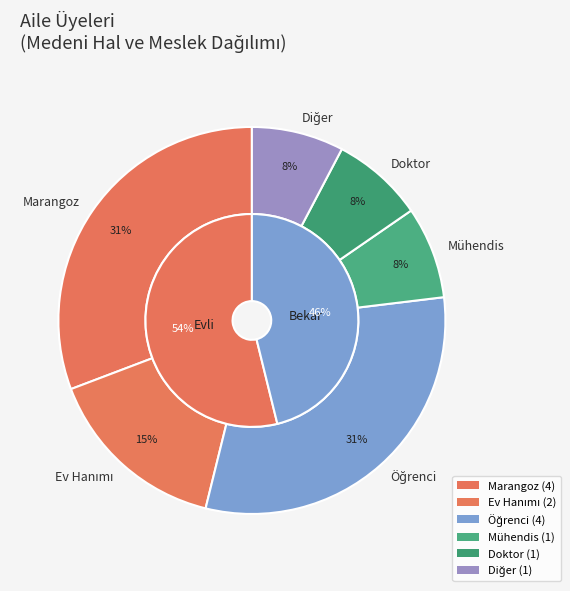

Combined, what portion of the pie is Doktor and Öğrenci?

38.5%